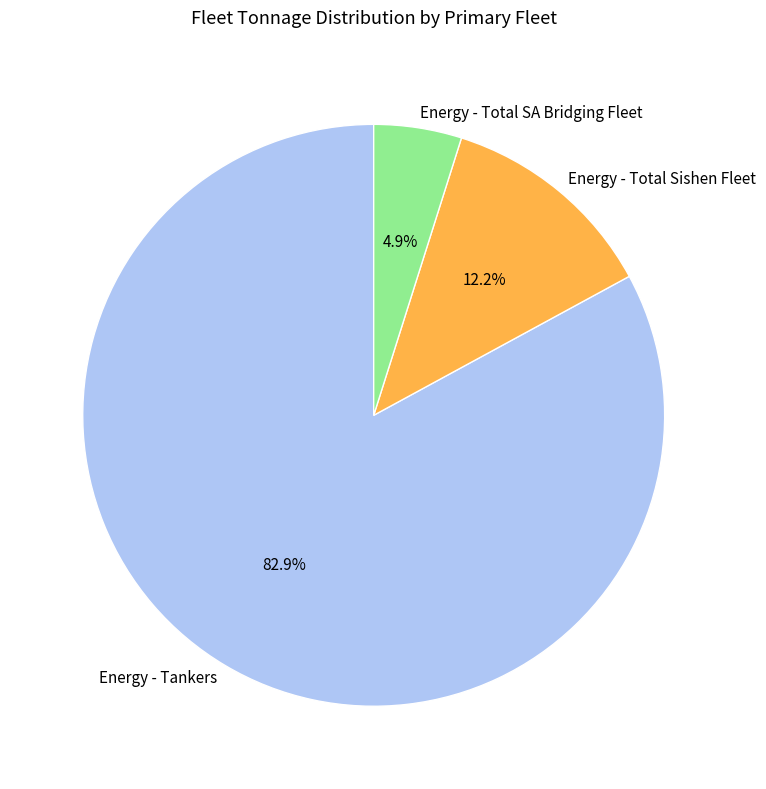

To the nearest percent, what percentage of the pie is Energy - Total Sishen Fleet?

12%